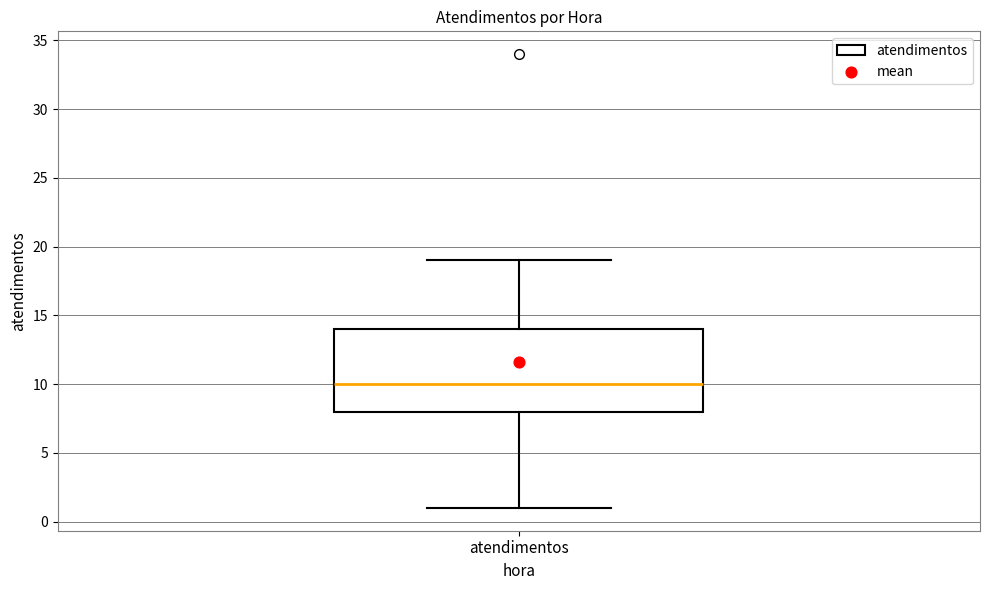

Read this box plot against the y-axis: the position of the median line, the range covered by the box, and the ends of both whiskers. The values are not printed on the chart, so give them approximately, as read against the axis.

median 10, box 8 to 14, whiskers 1 to 19